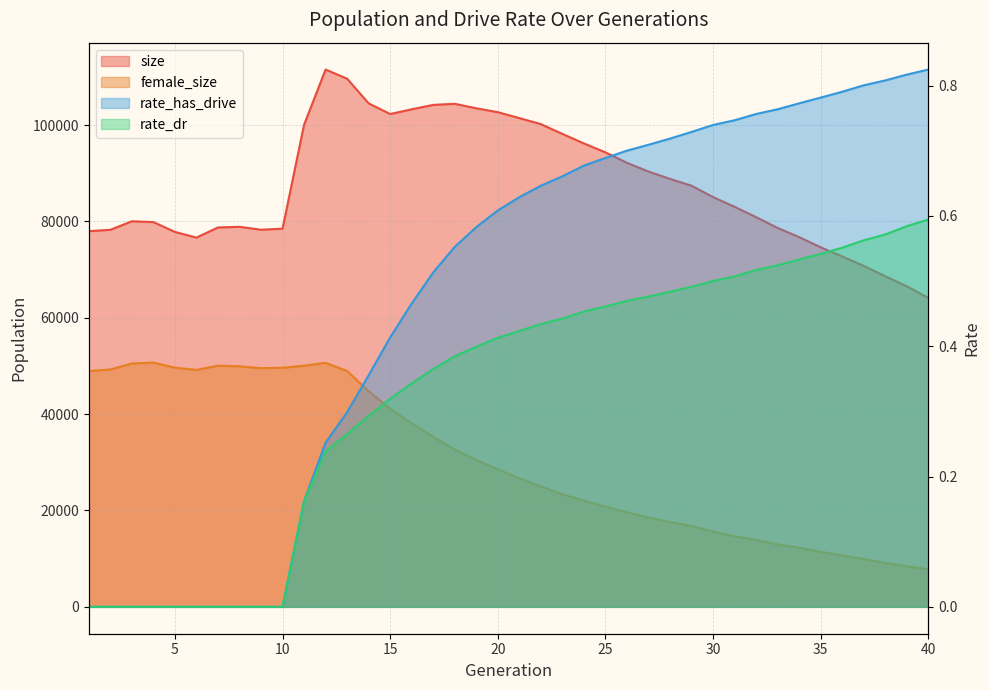

True or false: size has a value of 100059.0 at 11.

True